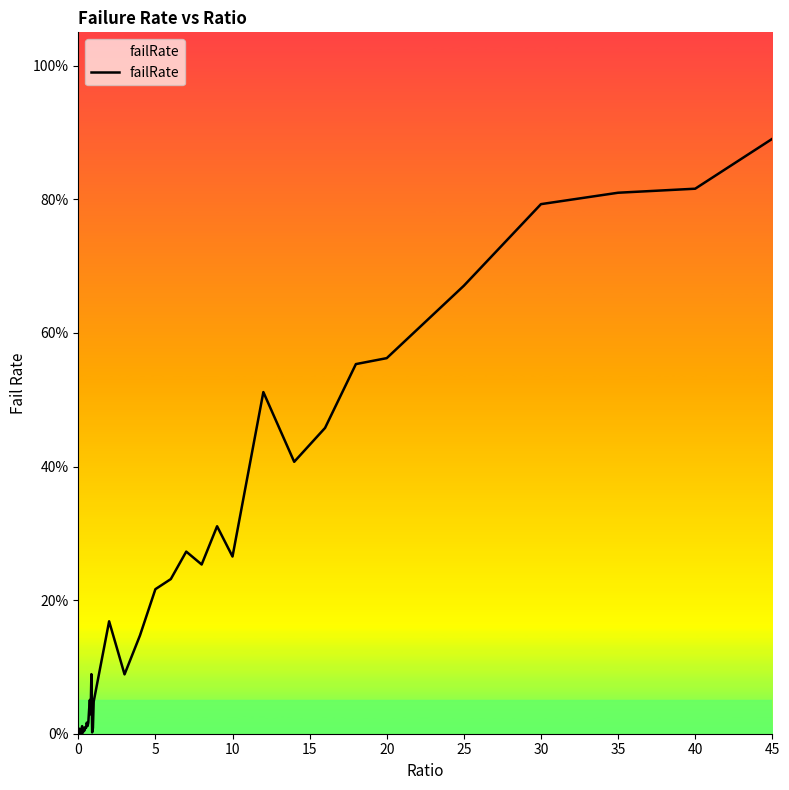

Does the chart have visible grid lines?

No